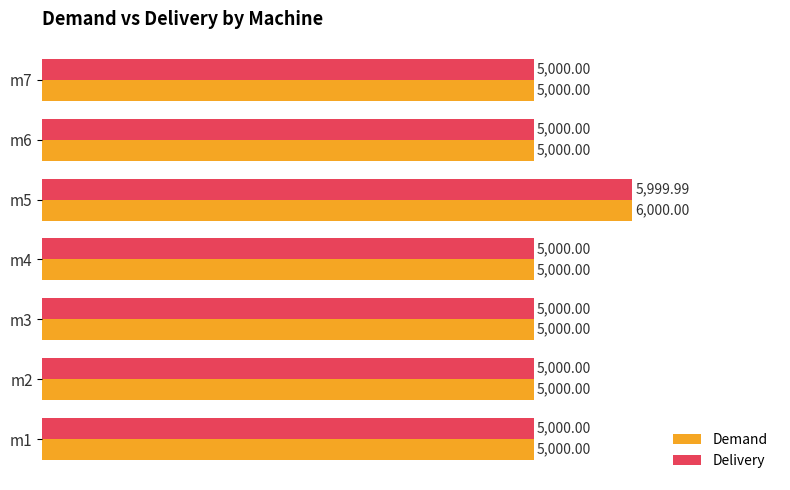

At how many categories does at least one series exceed 5653?

1